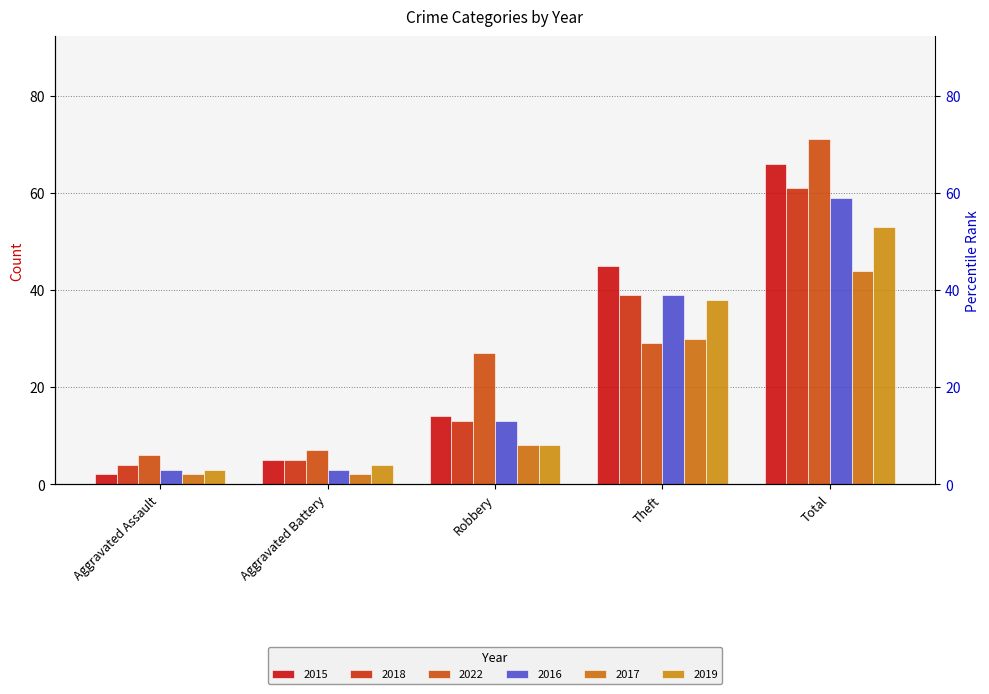

Reading right to left, what are all the values shown in this chart?

2015: 66	45	14	5	2
2018: 61	39	13	5	4
2022: 71	29	27	7	6
2016: 59	39	13	3	3
2017: 44	30	8	2	2
2019: 53	38	8	4	3